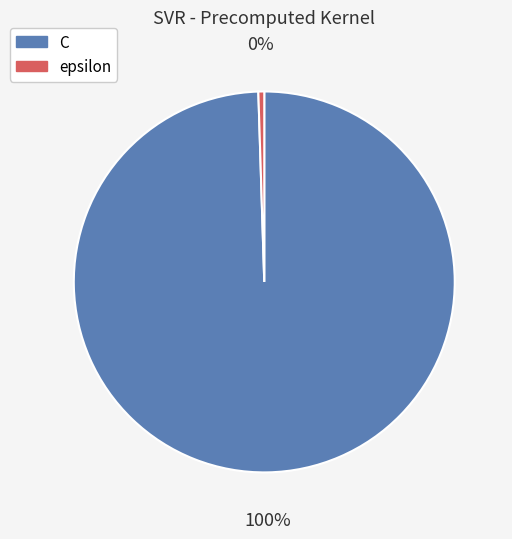

What is the smallest slice in the pie chart?

epsilon